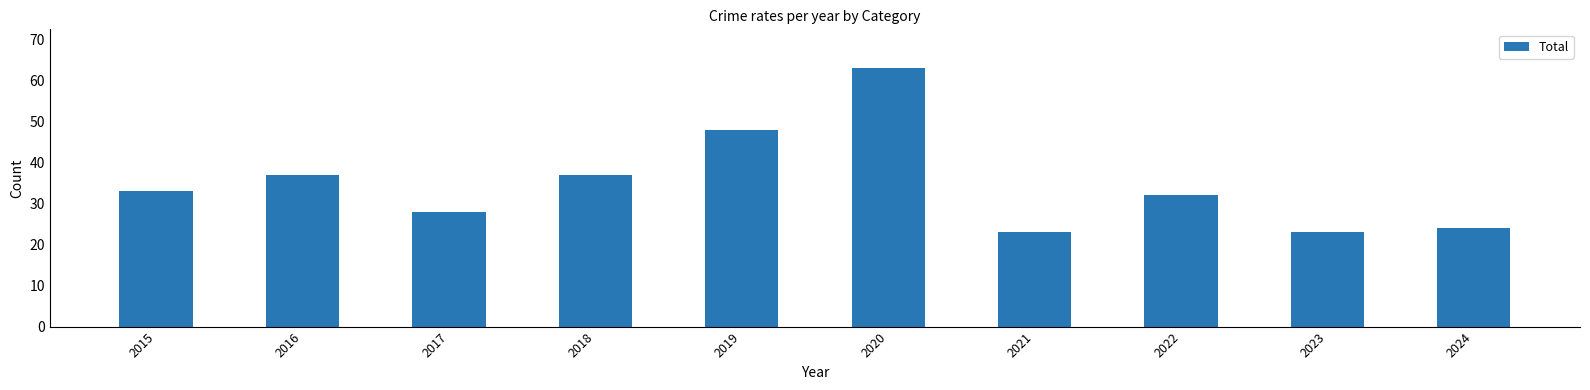

True or false: the data shows 37 at 2018.

True